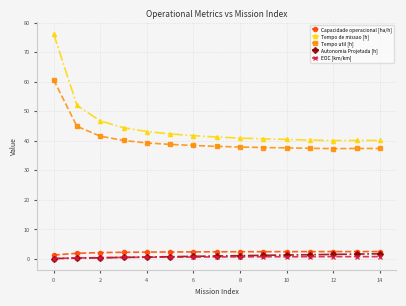

Rank the series by their maximum value, from lowest to highest.

EOC [km/km], Autonomia Projetada [h], Capacidade operacional [ha/h], Tempo util [h], Tempo de missao [h]